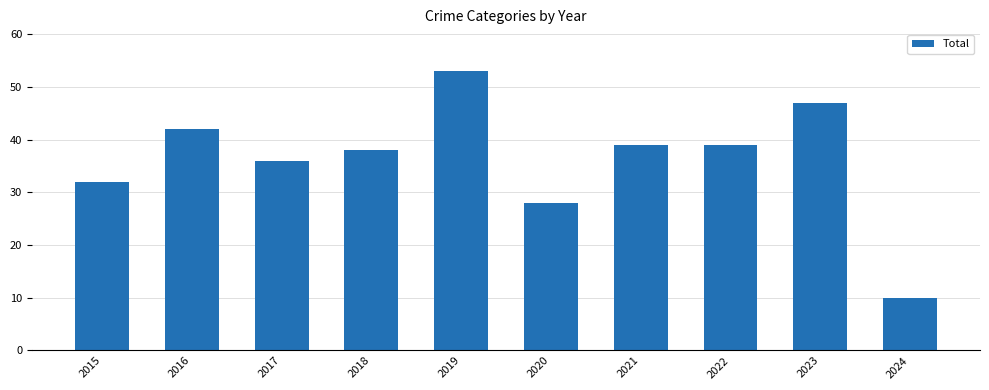

What value does the data have at 2021, to the nearest 10?

40